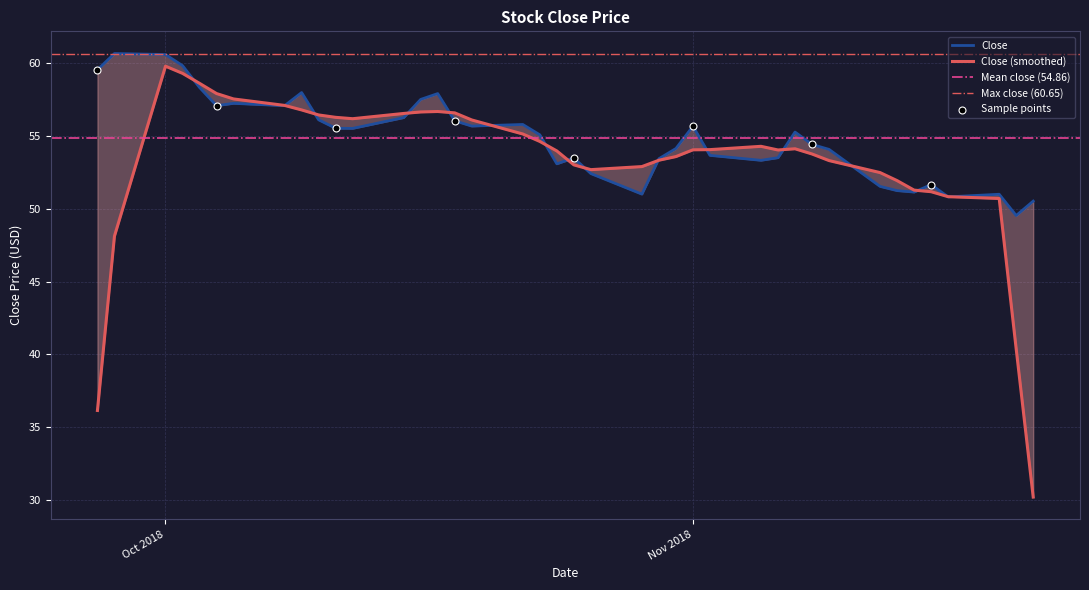

Between 2018-10-05 and 2018-09-27, which is larger?

2018-09-27